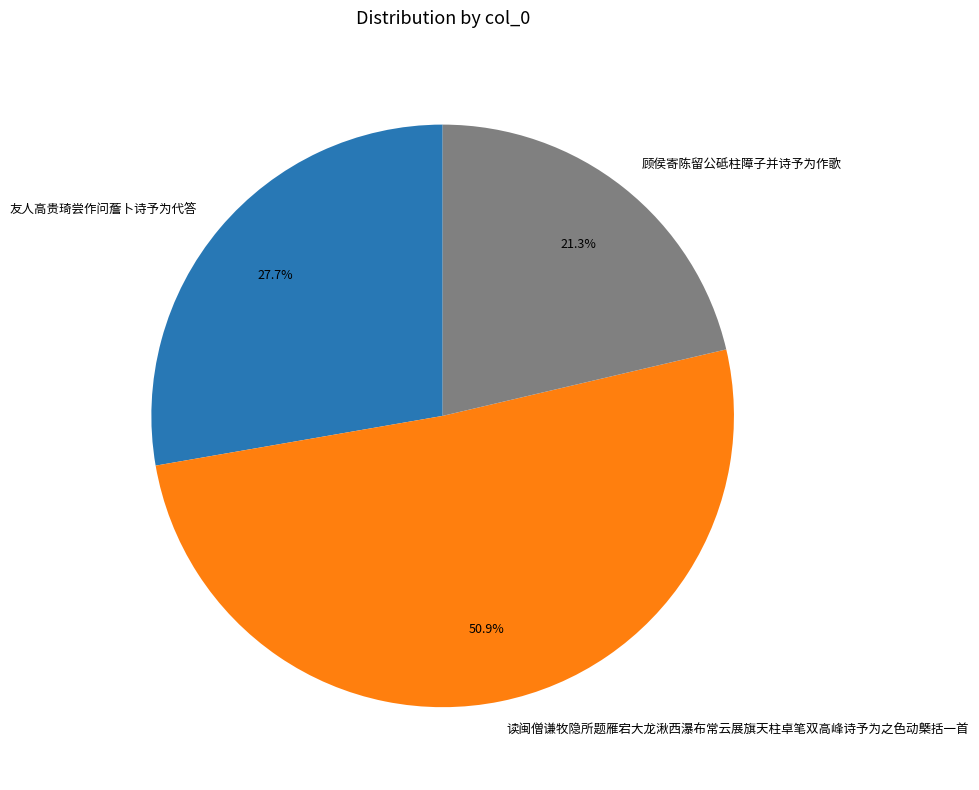

Combined, do 读闽僧谦牧隐所题雁宕大龙湫西瀑布常云展旗天柱卓笔双高峰诗予为之色动槩括一首 and 顾侯寄陈留公砥柱障子并诗予为作歌 account for over 50%?

Yes